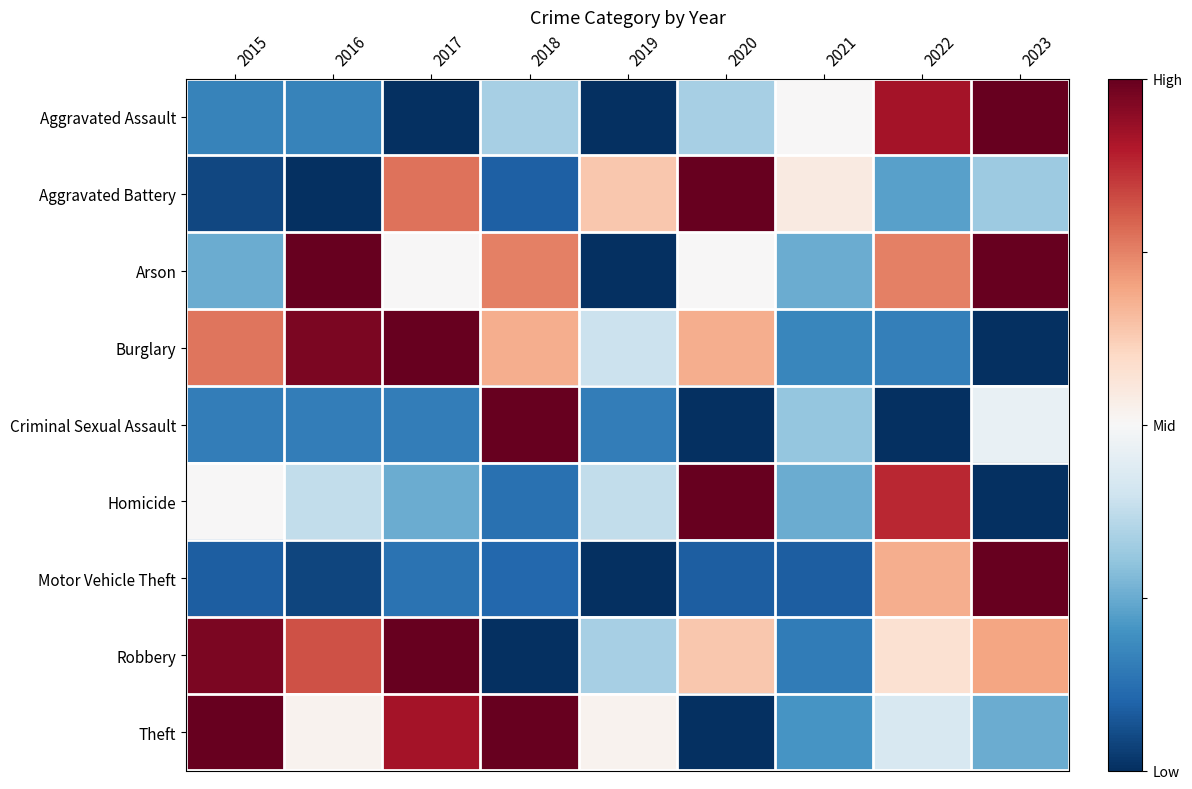

Rank the series at 2021 from highest to lowest value.

Aggravated Battery, Aggravated Assault, Criminal Sexual Assault, Arson, Homicide, Theft, Burglary, Robbery, Motor Vehicle Theft